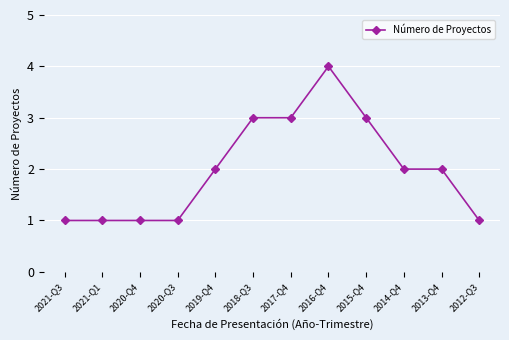

Count the number of categories in the chart.

12